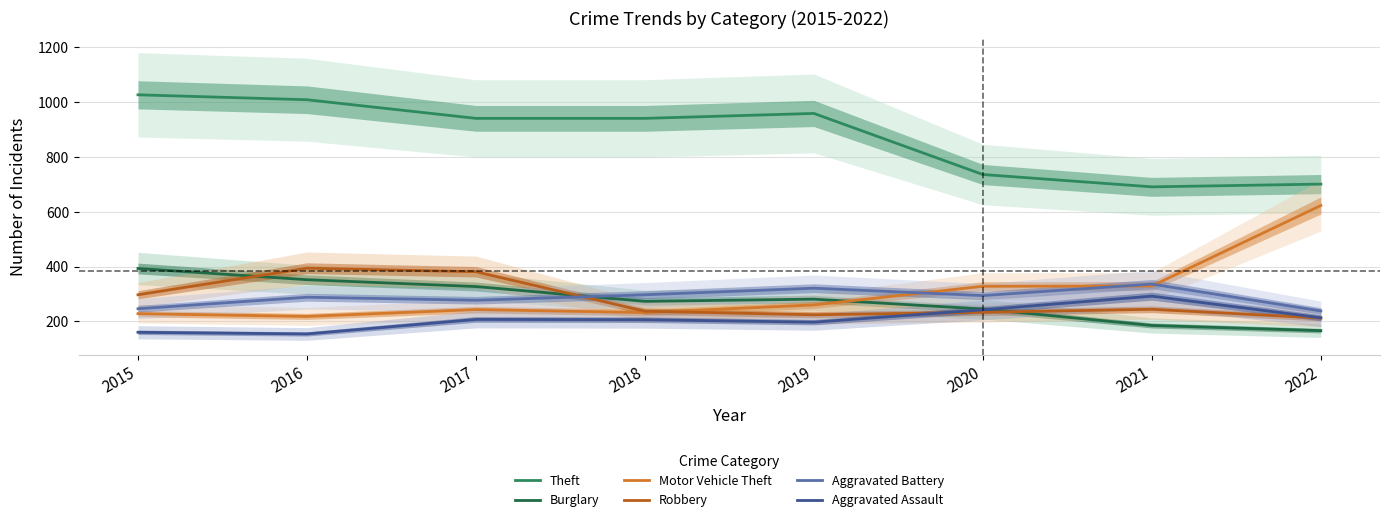

Which has a higher value, 2016 or 2019?

2016